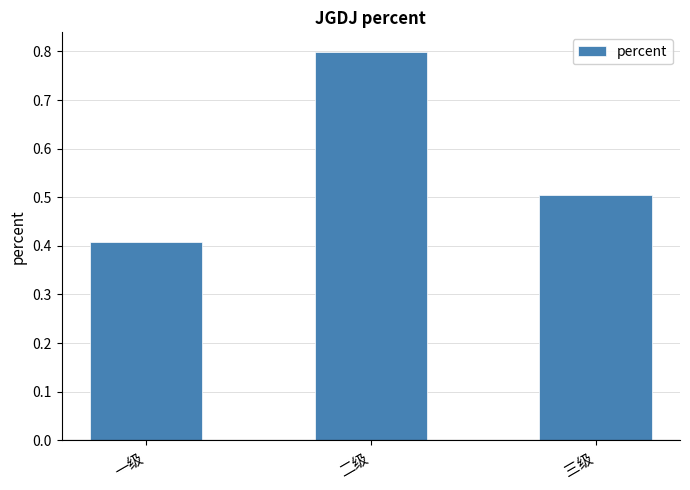

What is the greatest value displayed?

0.8